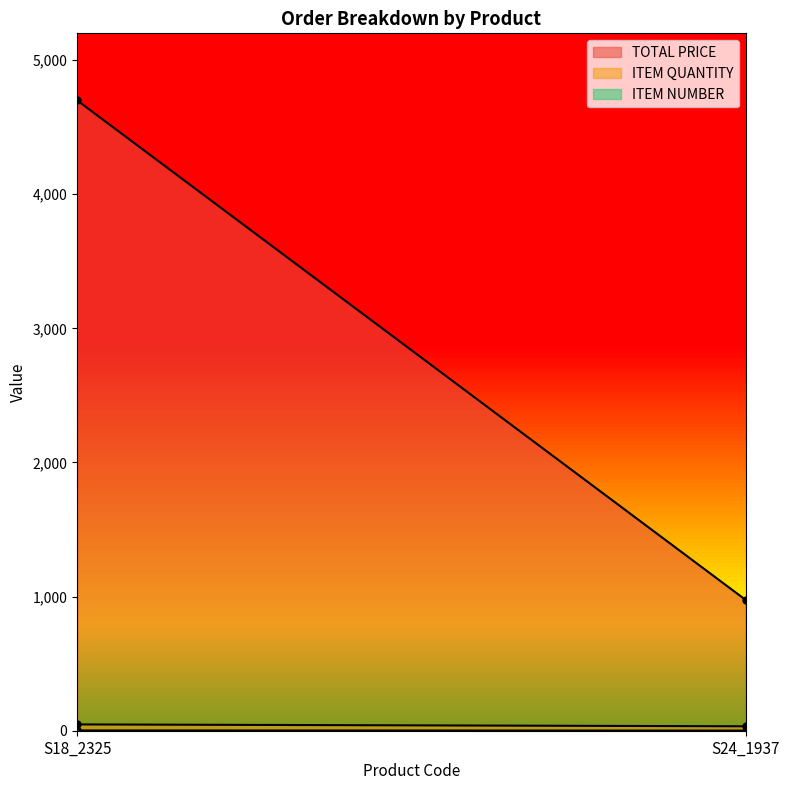

What is the maximum value shown in the chart?

4700.0